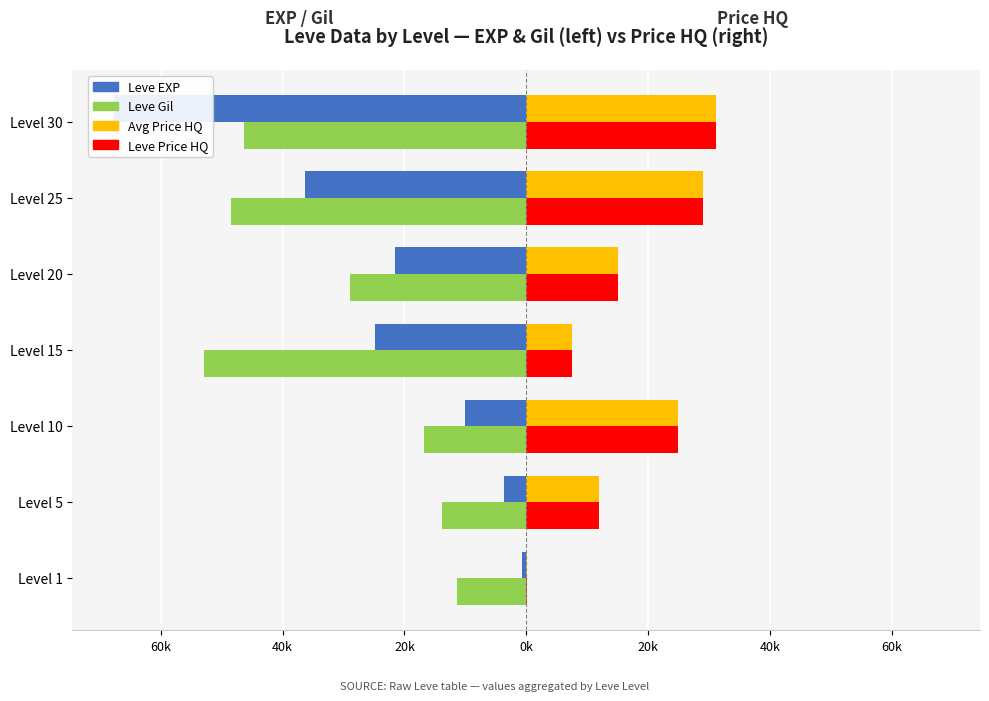

What is the value of the Leve EXP bar at the 1st from the left?

-0.6